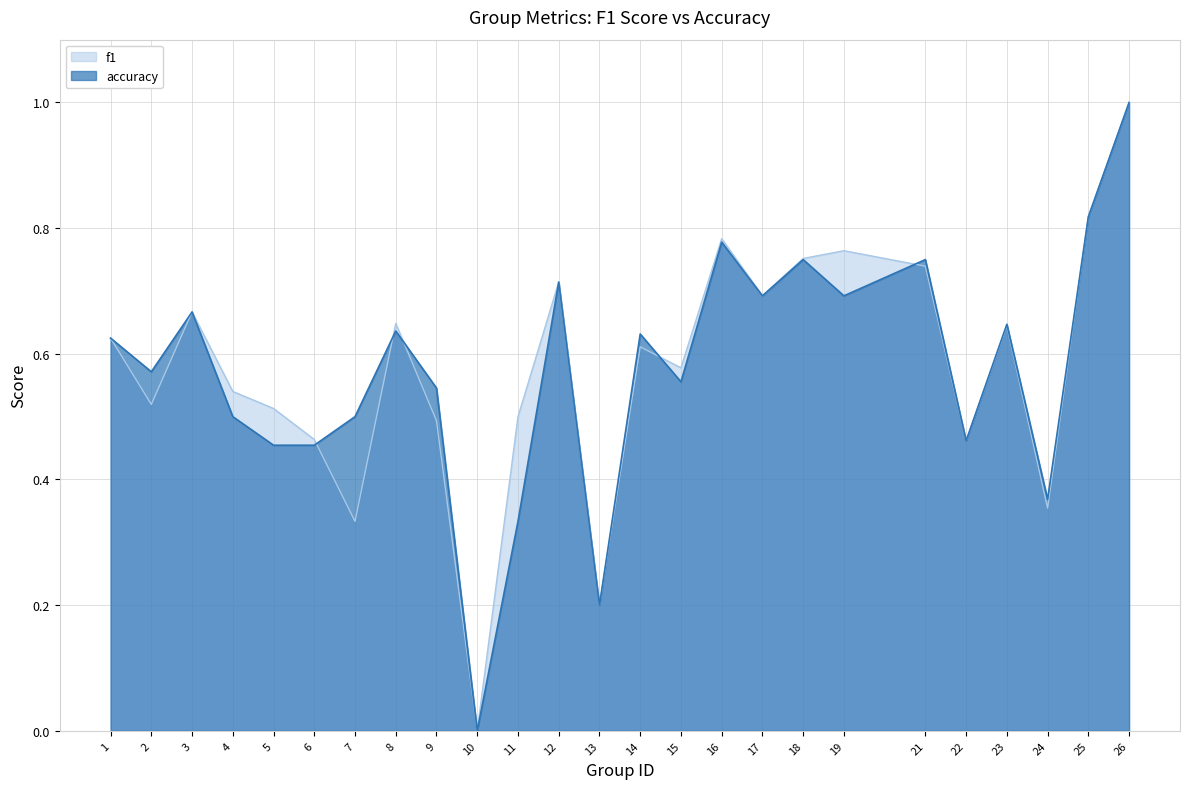

List the series in order of their overall mean, lowest first.

accuracy, f1